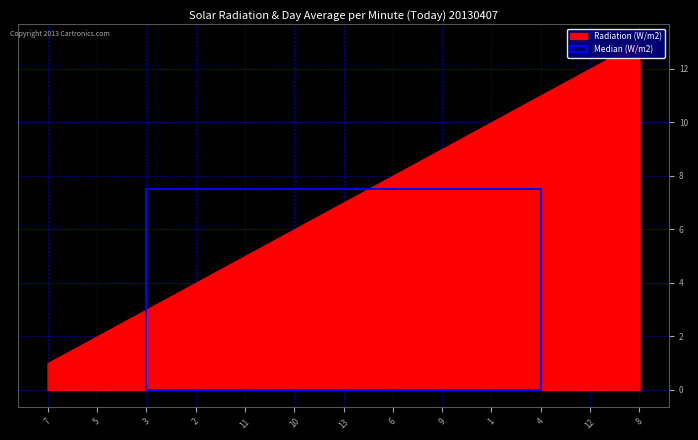

What is the label of the 1st point from the right?

8